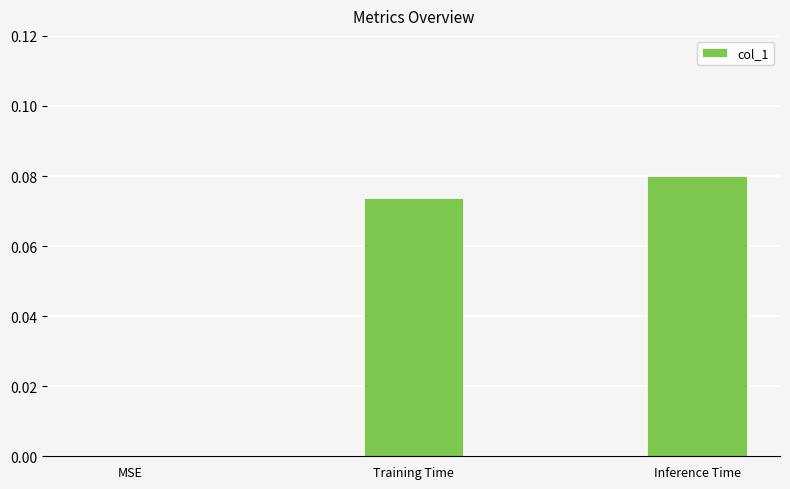

Is it true that the value at Training Time is 0.0?

False